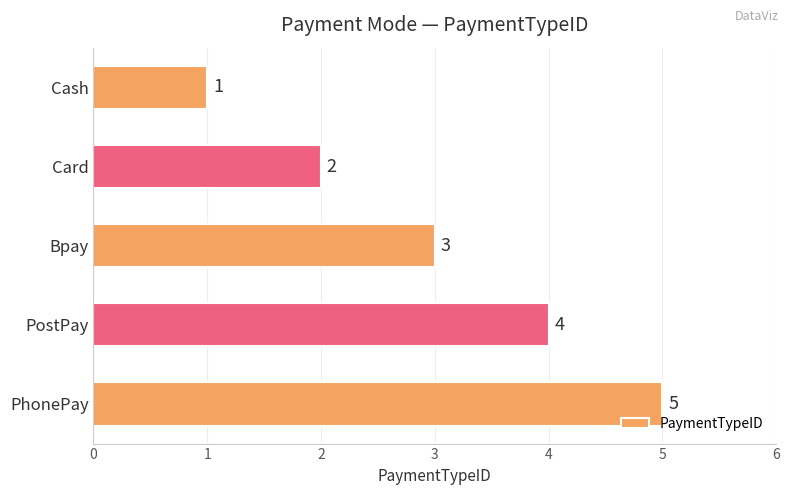

True or false: the data shows 2 at Card.

True